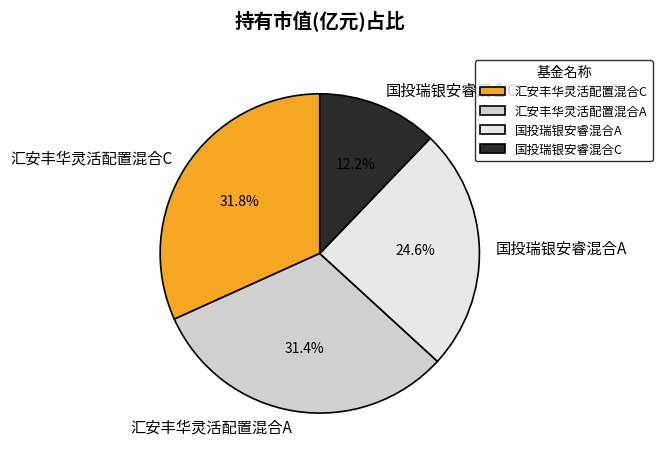

Is there a majority slice in this chart?

No